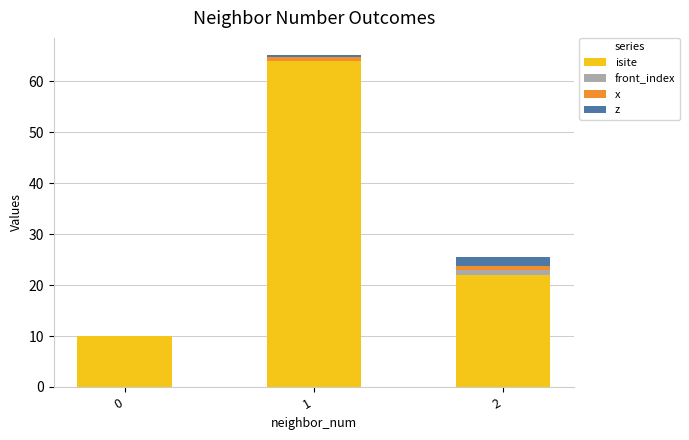

What are all the series names shown in the legend?

isite, front_index, x, z